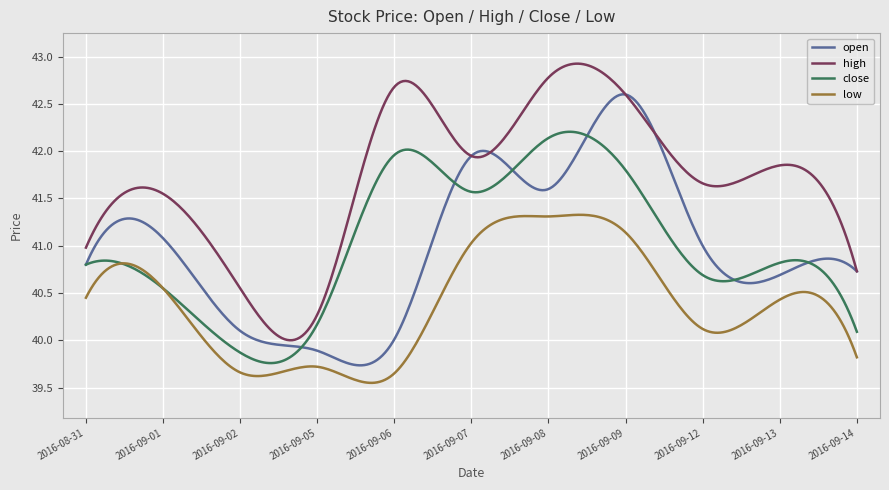

How many lines are shown in the chart?

4